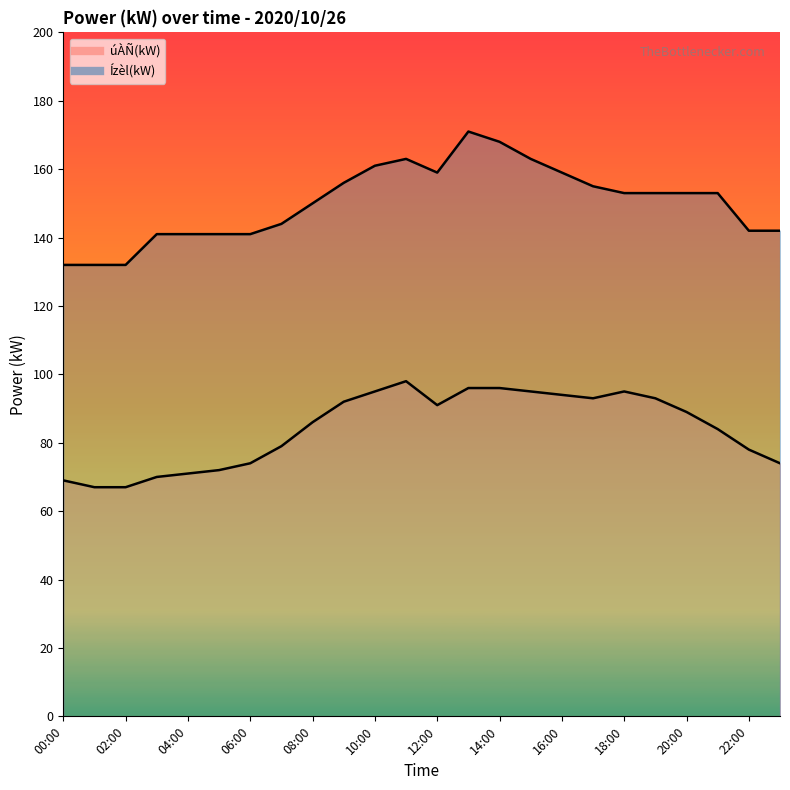

Reading right to left, list all the values displayed in this chart.

úÀÑ(kW): 74	78	84	89	93	95	93	94	95	96	96	91	98	95	92	86	79	74	72	71	70	67	67	69
Ízèl(kW): 142	142	153	153	153	153	155	159	163	168	171	159	163	161	156	150	144	141	141	141	141	132	132	132